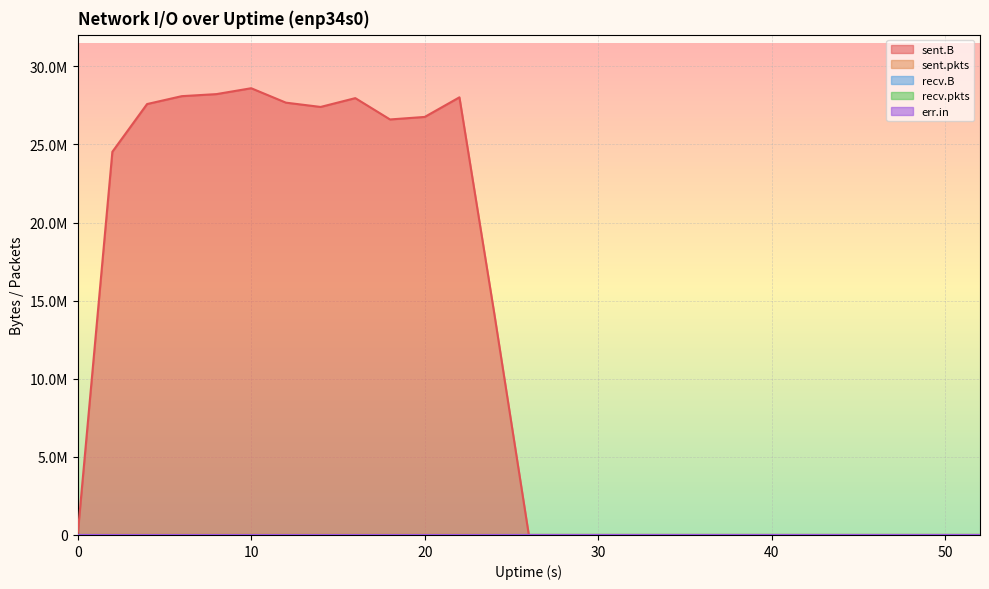

List the series in order of their peak value, lowest first.

recv.B, recv.pkts, err.in, sent.pkts, sent.B